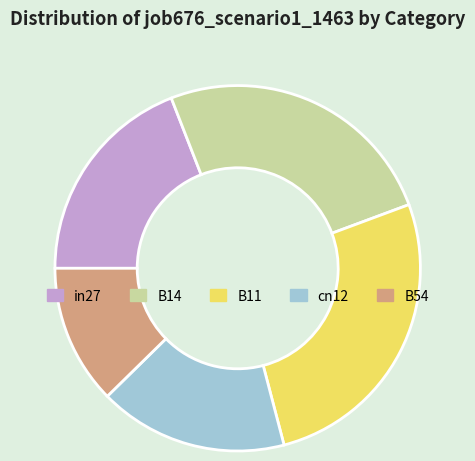

Does in27 account for over 50% of the chart?

No